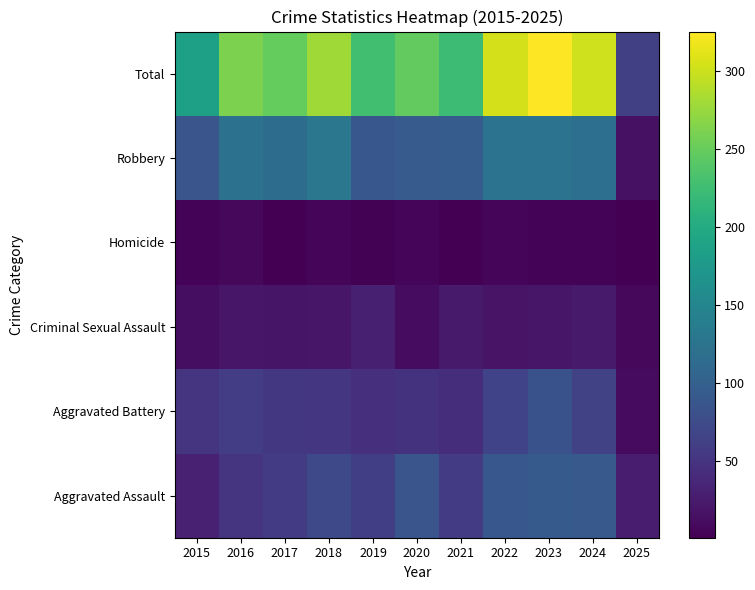

What is the maximum value shown in the chart?

325